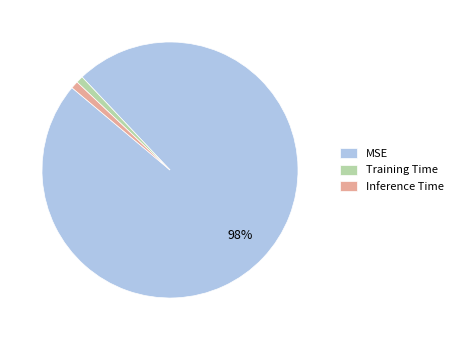

Is it true that Inference Time is 1% of the pie?

True